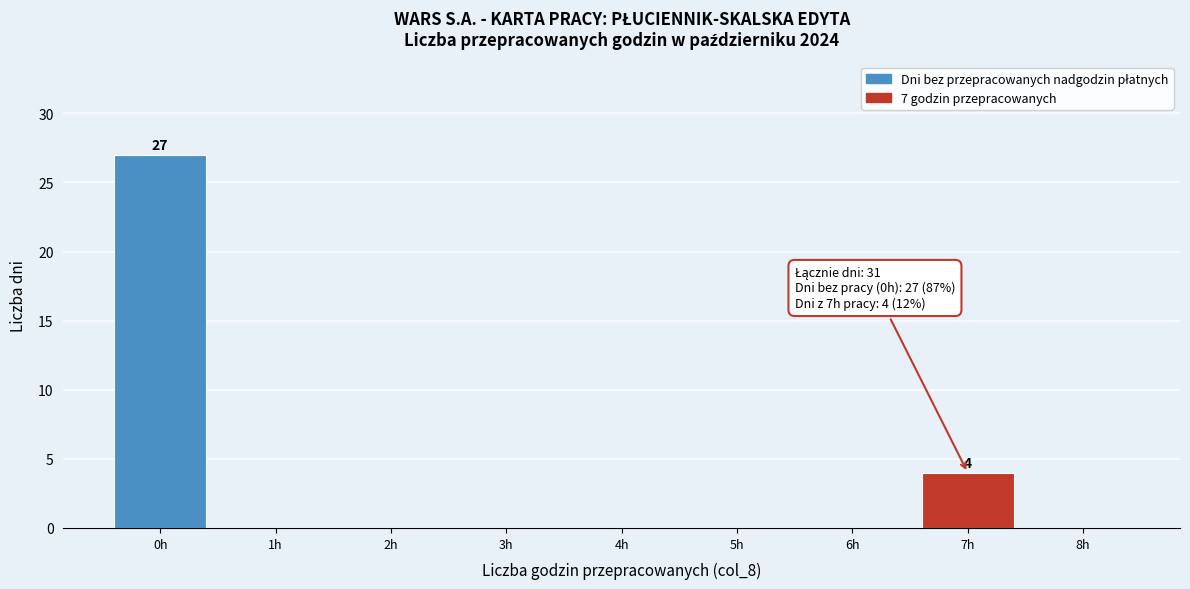

Which range on the x-axis has the tallest bar?

-0.5 to 0.5